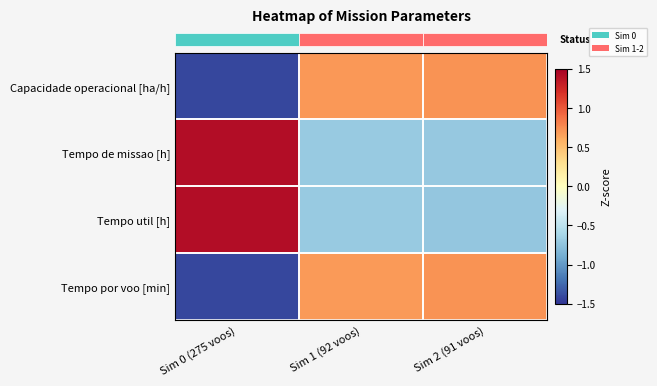

What is the greatest value displayed?

1.4